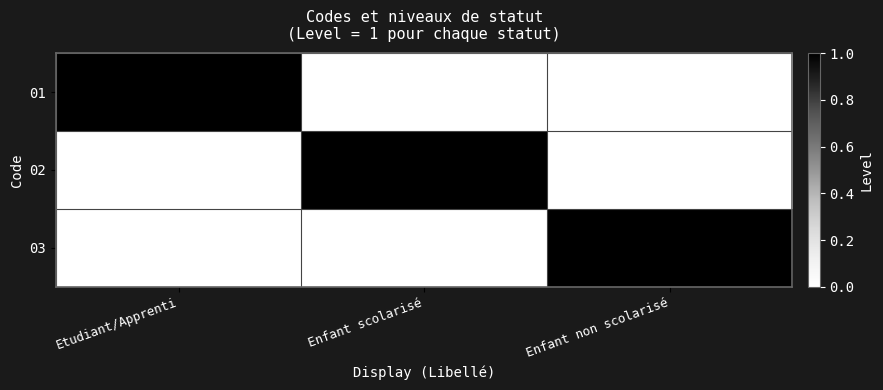

Is it true that 02 equals 0 at Enfant scolarisé?

False